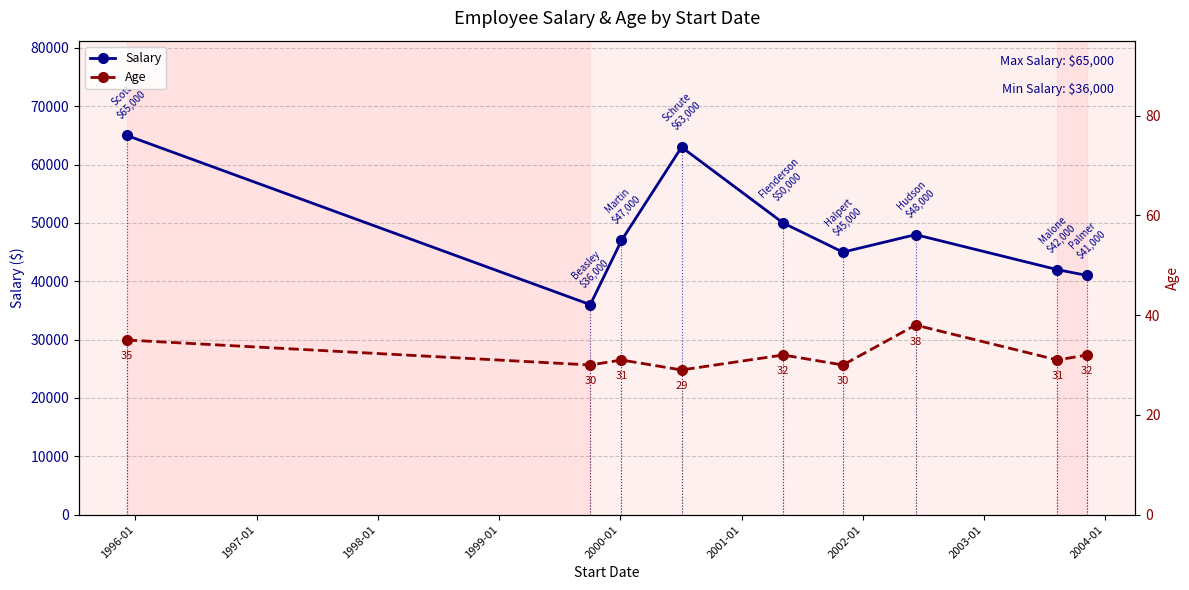

What is the maximum value for Salary?

65000